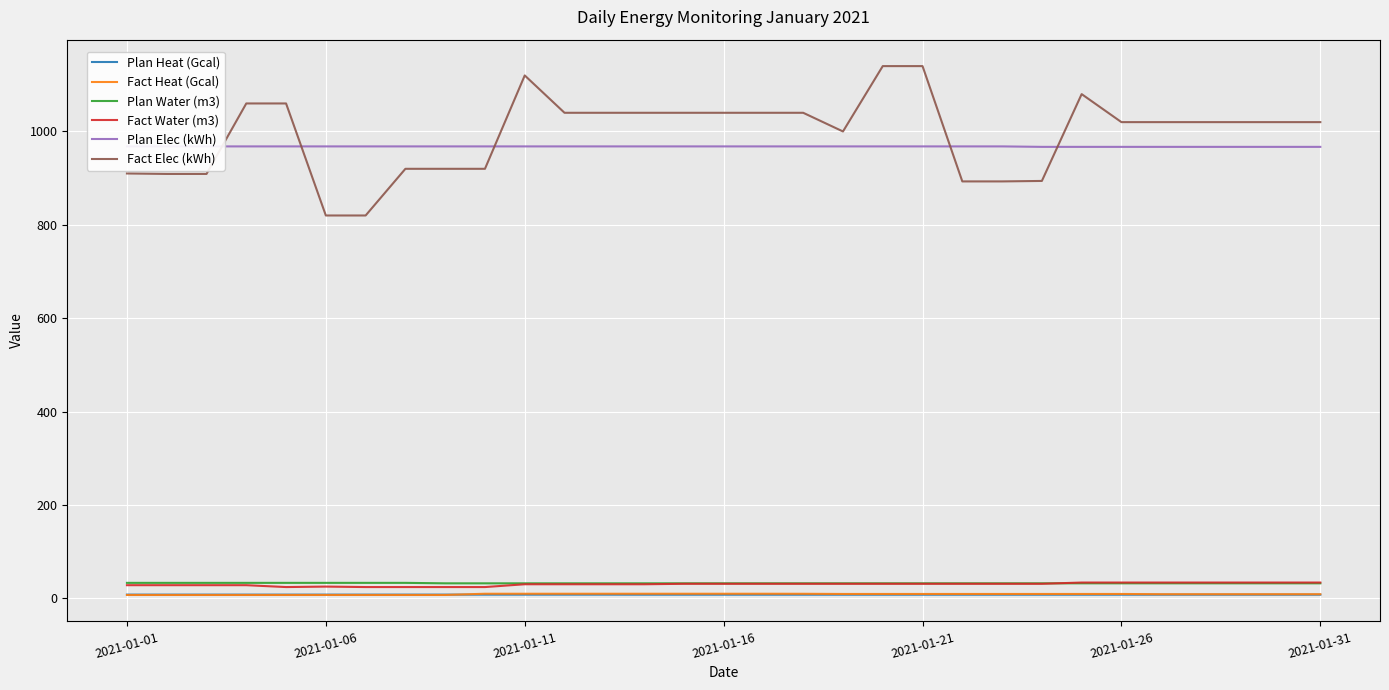

What are all the series names shown in the legend?

Plan Heat (Gcal), Fact Heat (Gcal), Plan Water (m3), Fact Water (m3), Plan Elec (kWh), Fact Elec (kWh)